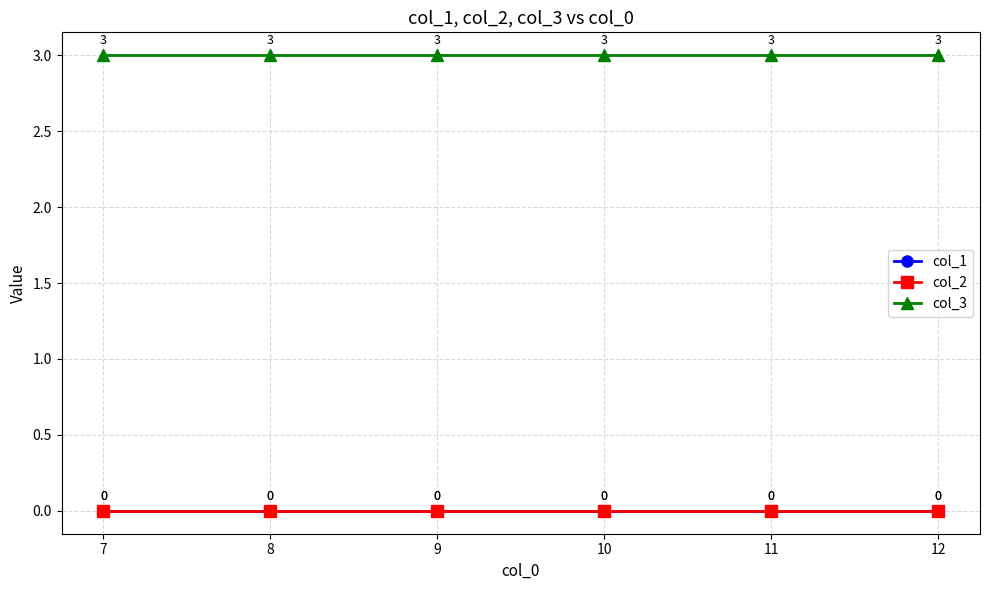

What is the difference between the highest and lowest values at 11?

3